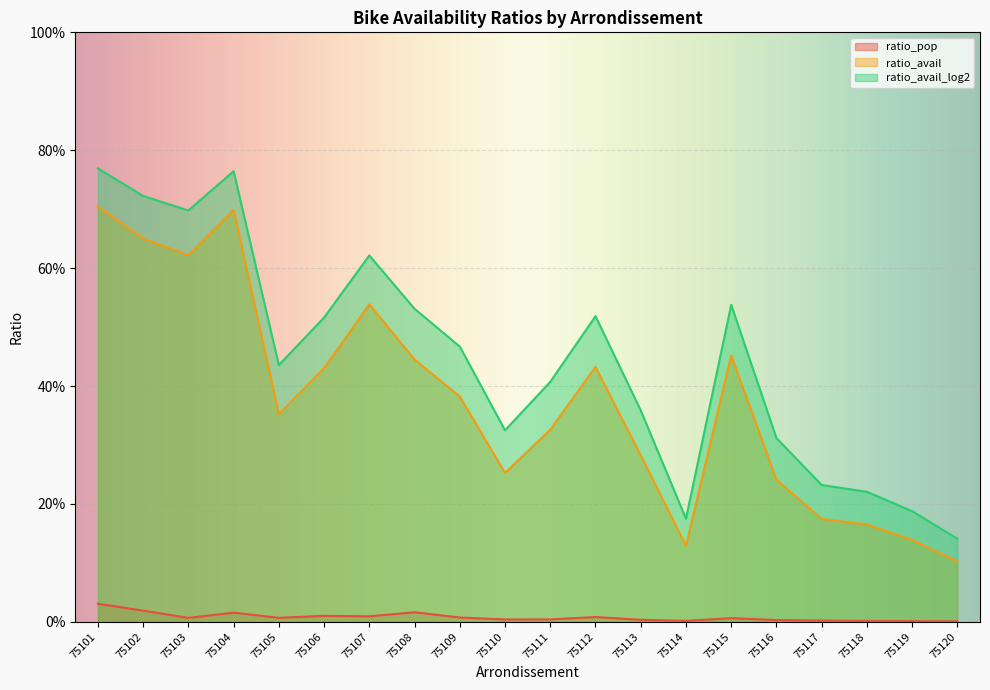

Does the chart display data point markers on the line(s)?

No